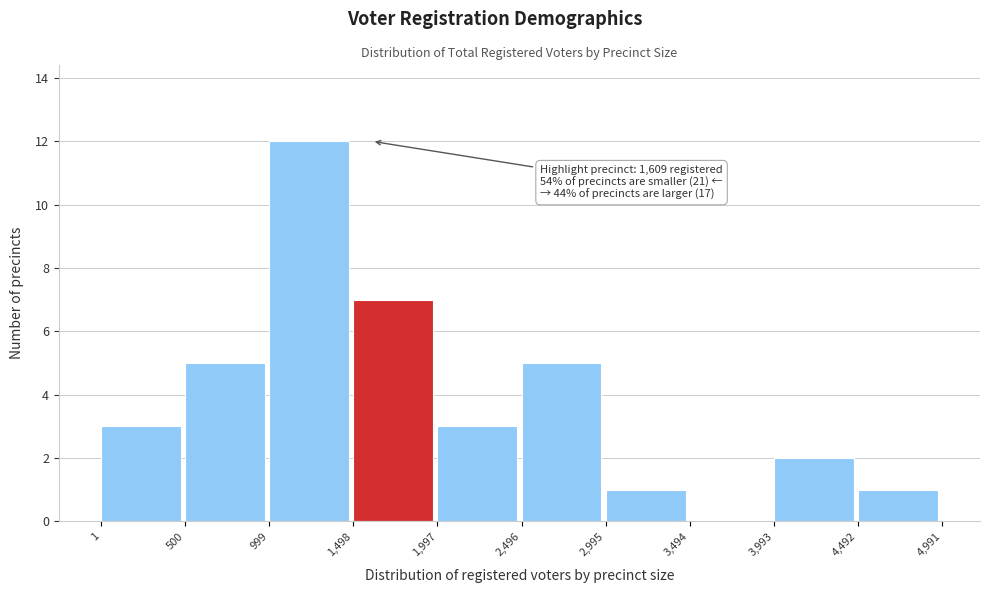

Over which range of the x-axis is the bar tallest?

999 to 1,498